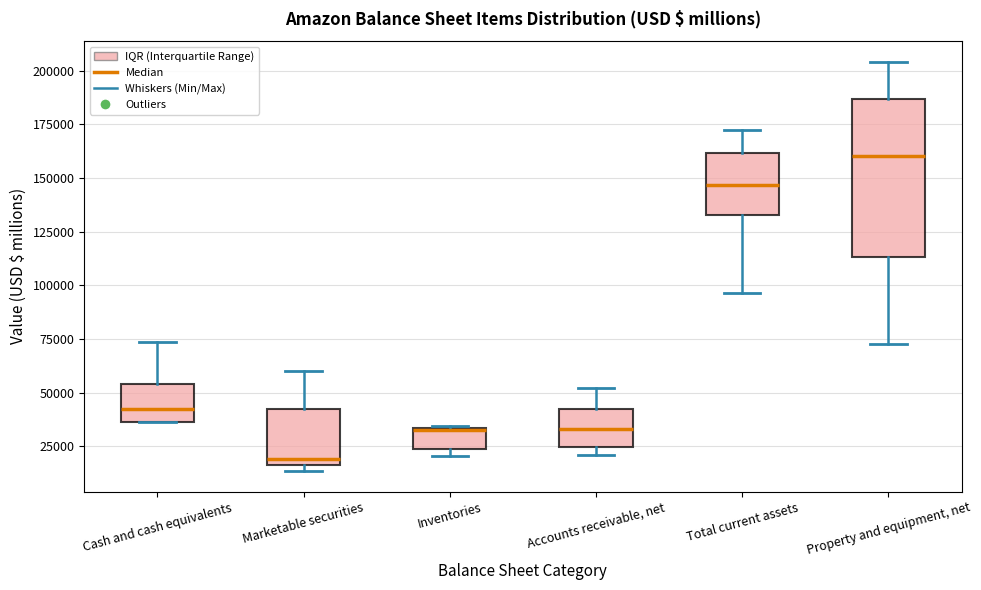

Where is the upper edge of the box for Inventories on the y-axis? The values are not printed on the chart, so give them approximately, as read against the axis.

35000